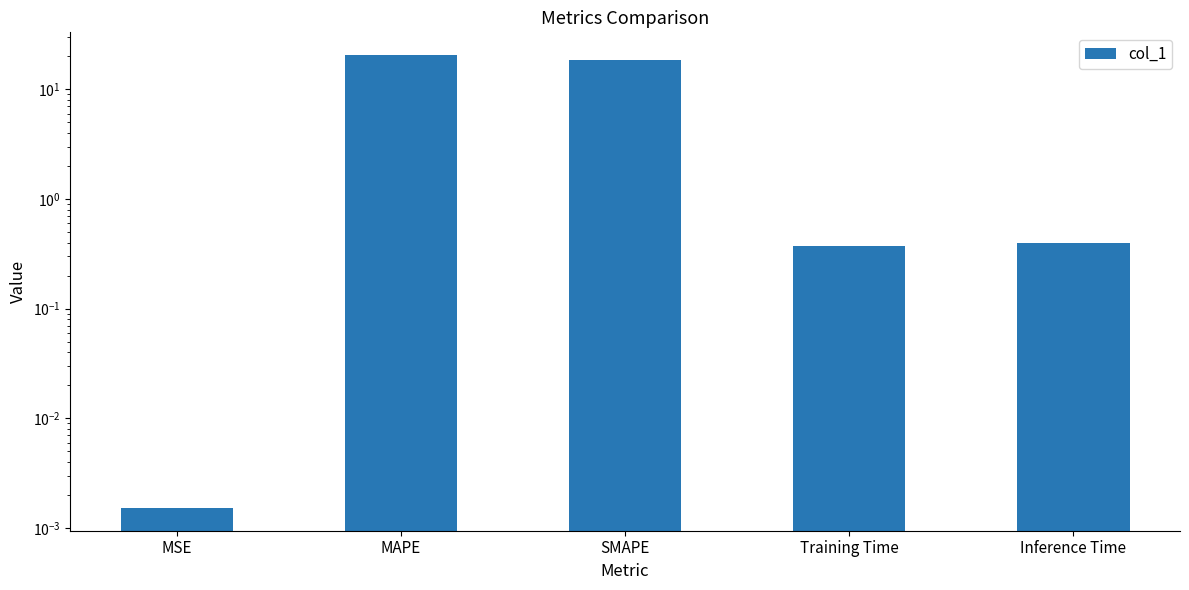

Which label corresponds to the largest value in the chart?

MAPE